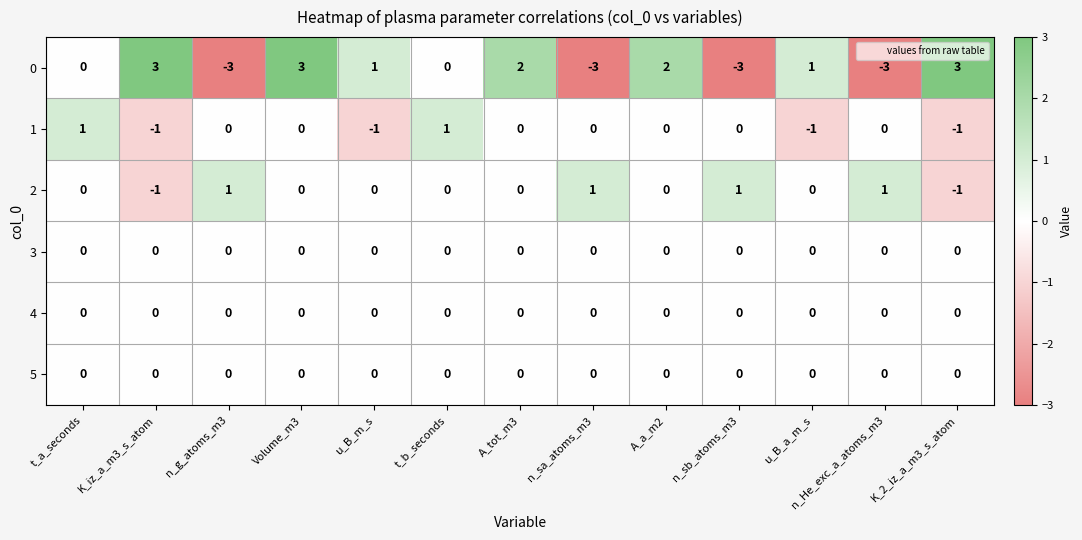

At which label does 1 first exceed 0?

t_a_seconds